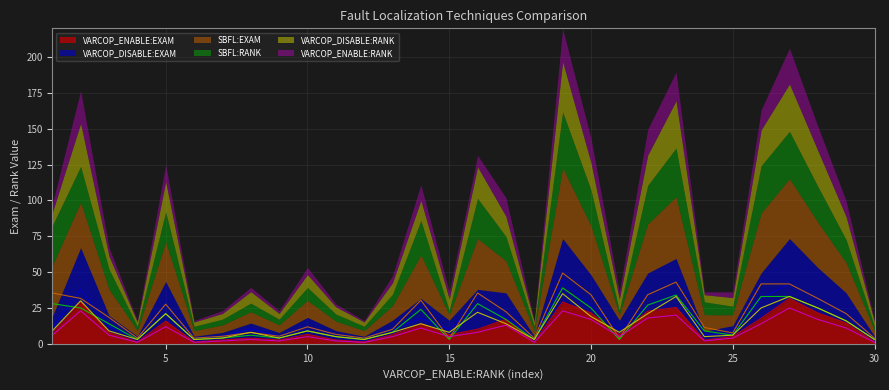

Rank the series by their average value, from highest to lowest.

SBFL:EXAM, VARCOP_DISABLE:EXAM, SBFL:RANK, VARCOP_DISABLE:RANK, VARCOP_ENABLE:EXAM, VARCOP_ENABLE:RANK